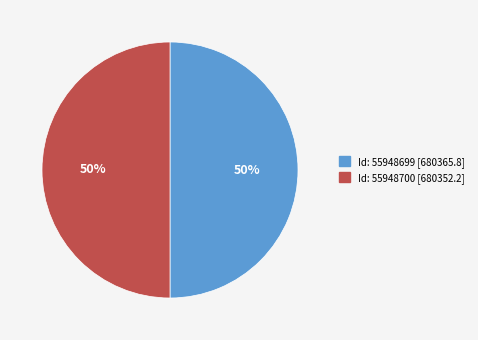

To the nearest percent, what is the average slice percentage?

50%